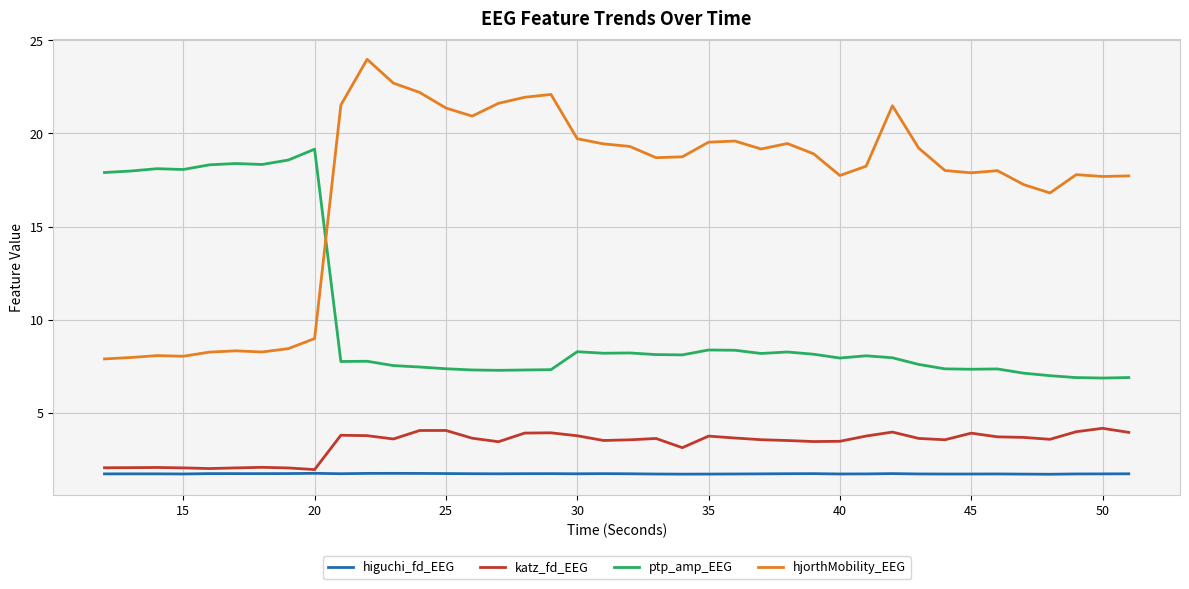

True or false: katz_fd_EEG and hjorthMobility_EEG cross at least once.

False